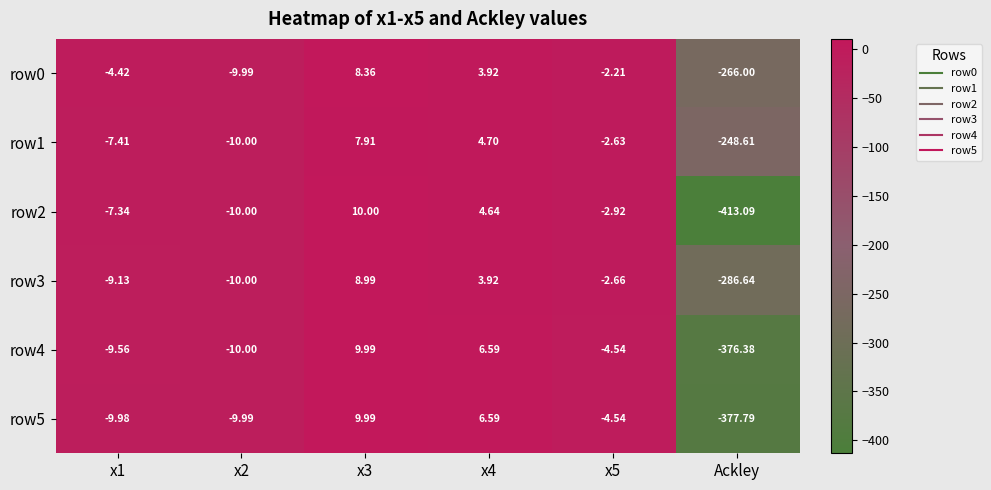

At which category does the chart reach its minimum across all series?

Ackley